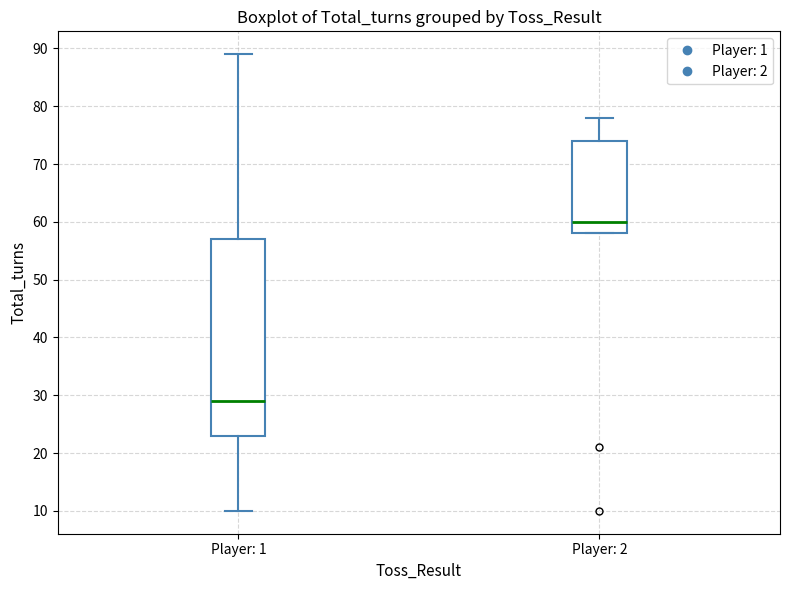

Which box is the tallest, from its lower edge to its upper edge?

Player: 1